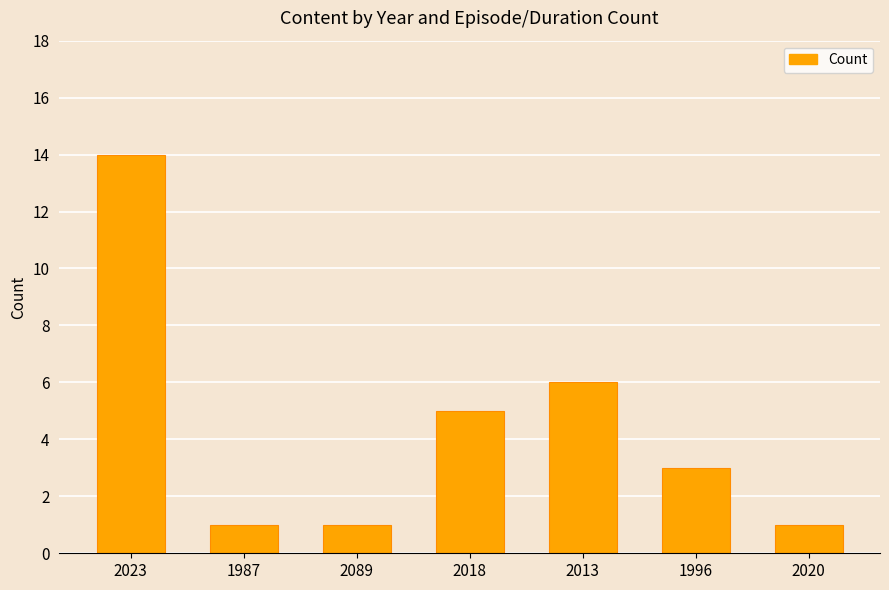

What is the label of the 4th bar from the right?

2018